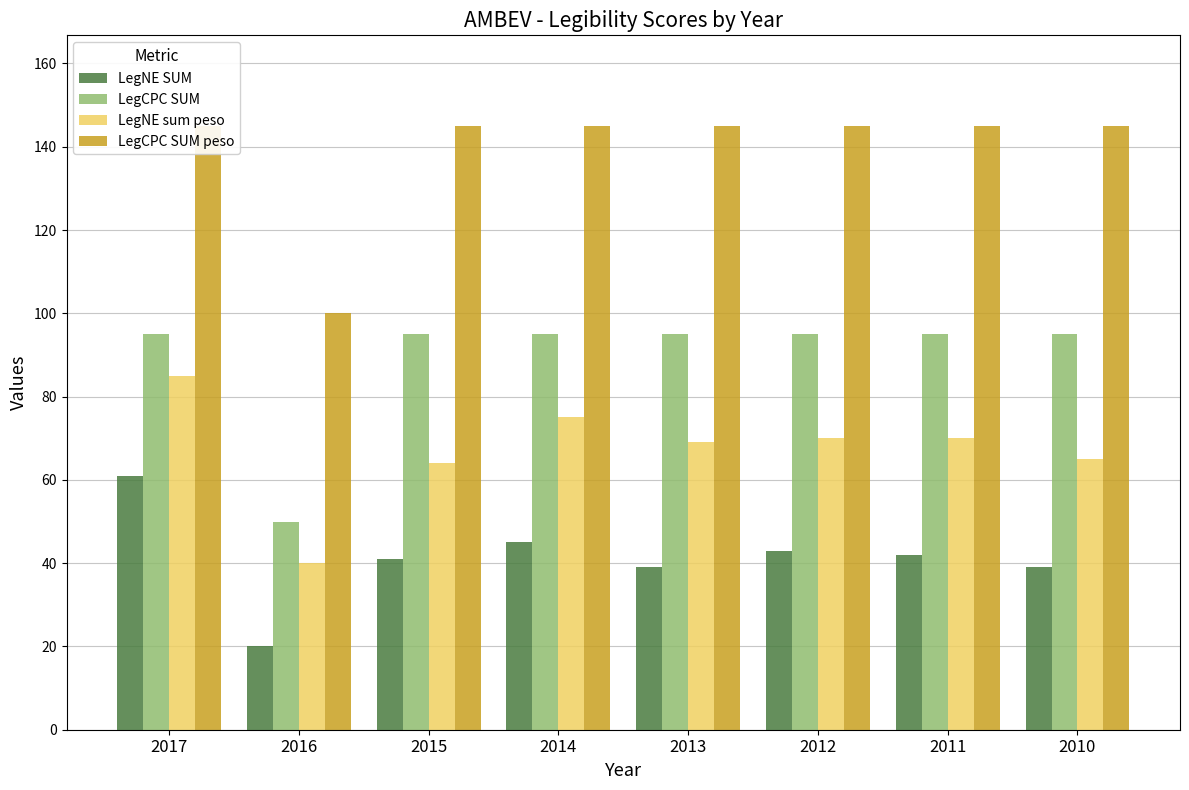

What is the lowest value of the LegCPC SUM series?

50